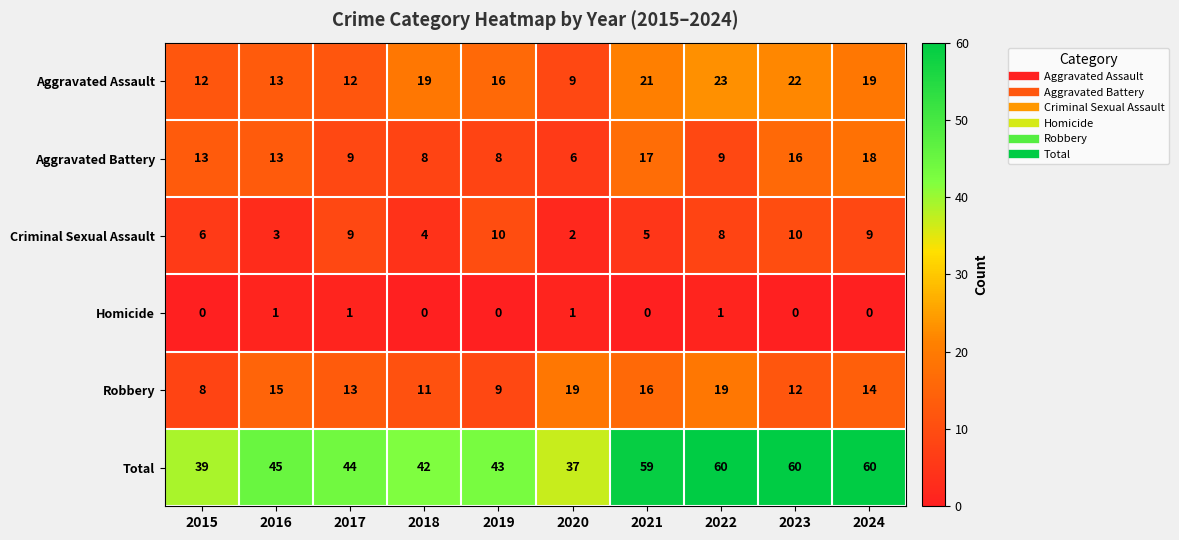

How many data points does each series have?

10